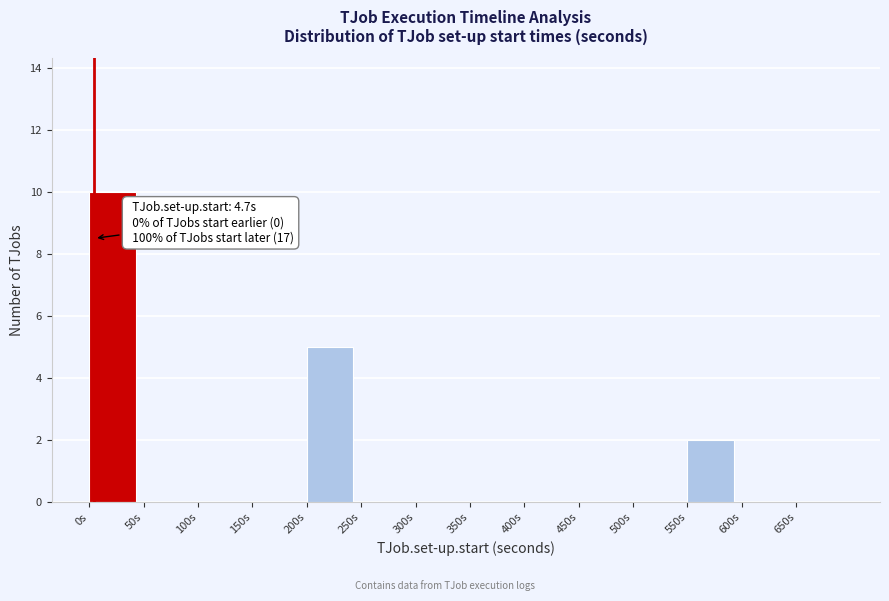

Over which range of the x-axis is the bar tallest?

0 to 50